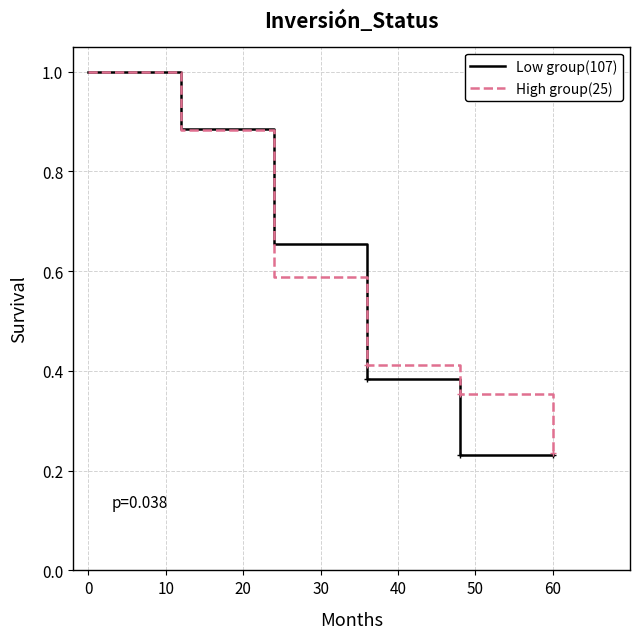

Which series has the widest spread of values?

Low group(107)